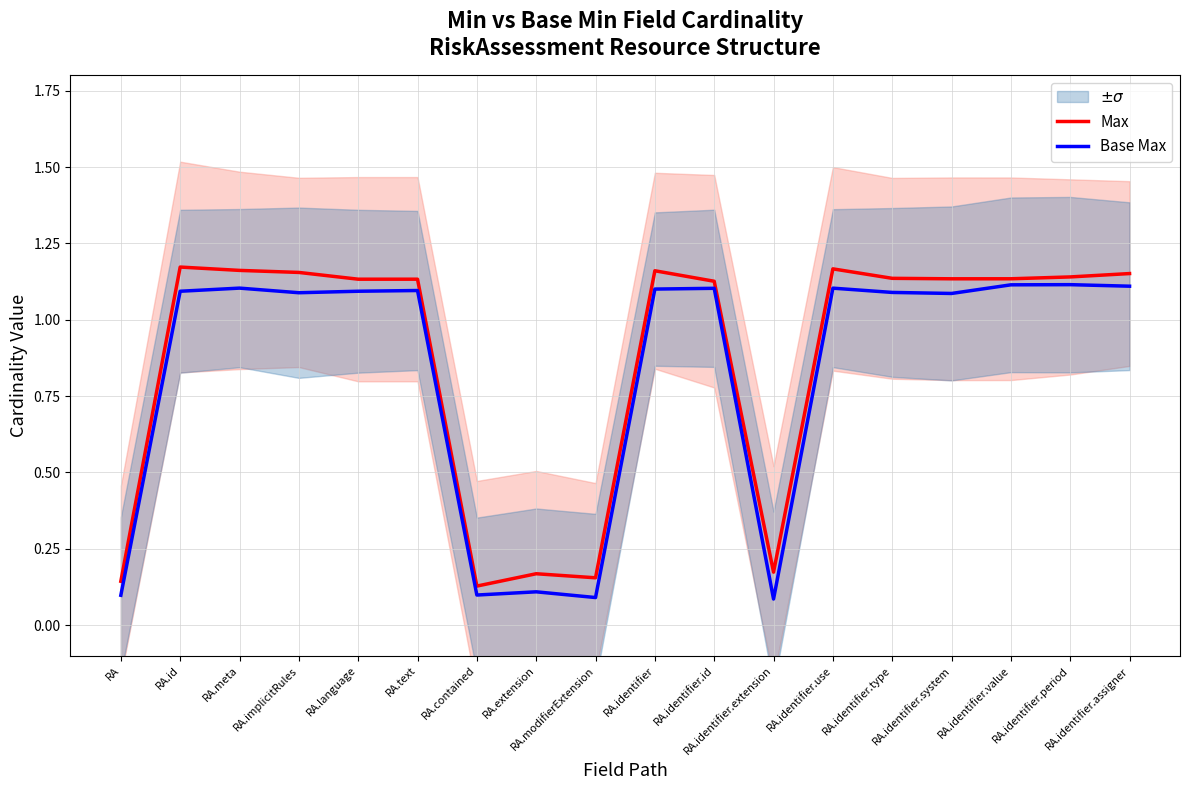

Which series has the largest range (max minus min)?

Max